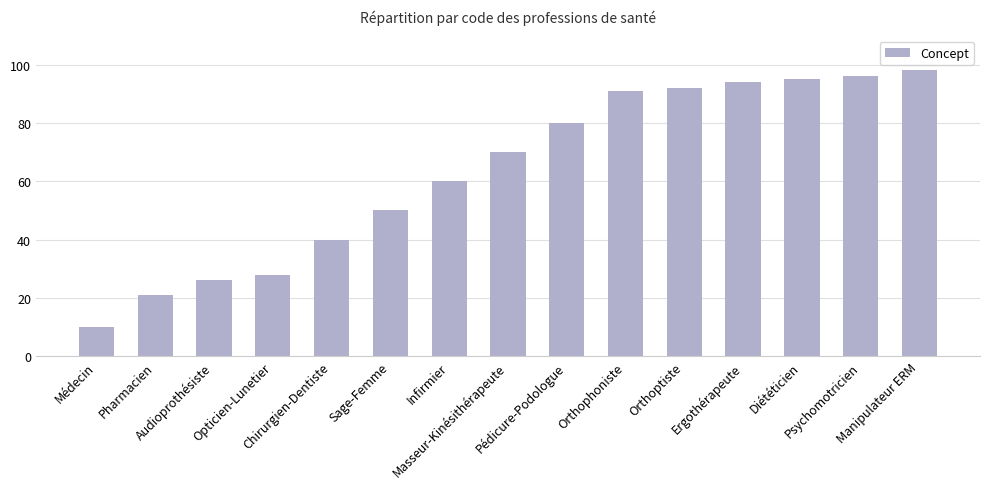

What is the smallest value displayed?

10